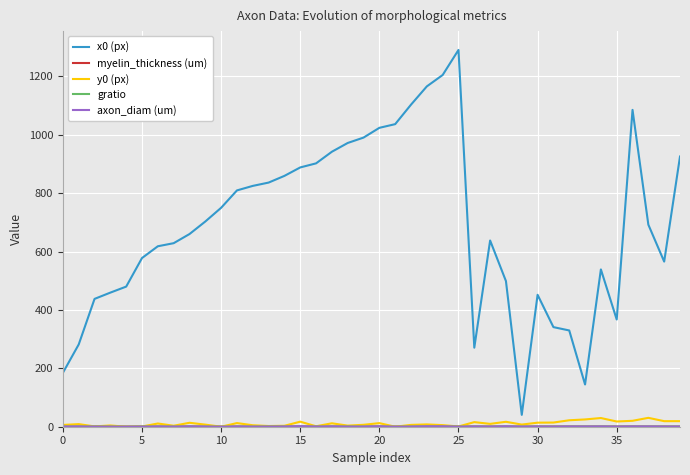

True or false: y0 (px) and x0 (px) intersect in this chart.

False